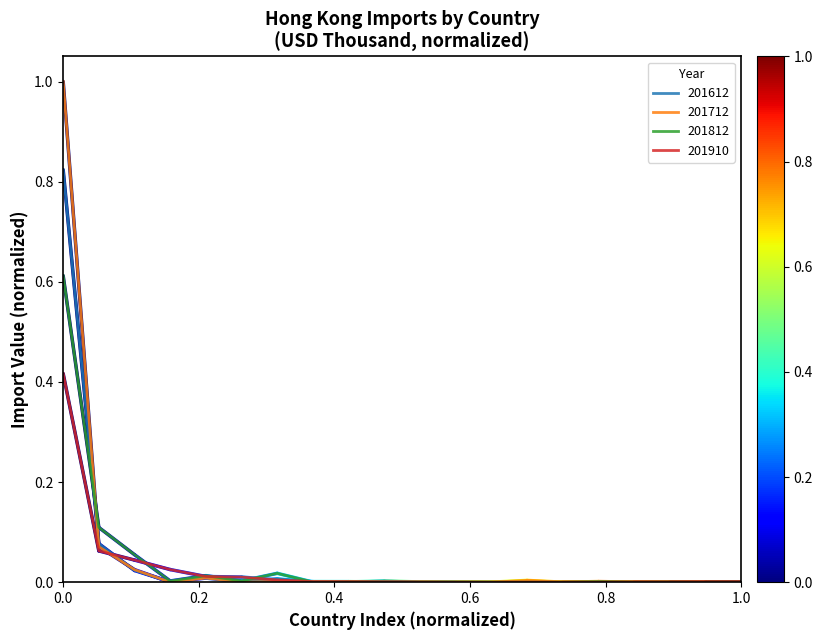

List the series in order of their peak value, highest first.

201712, 201612, 201812, 201910